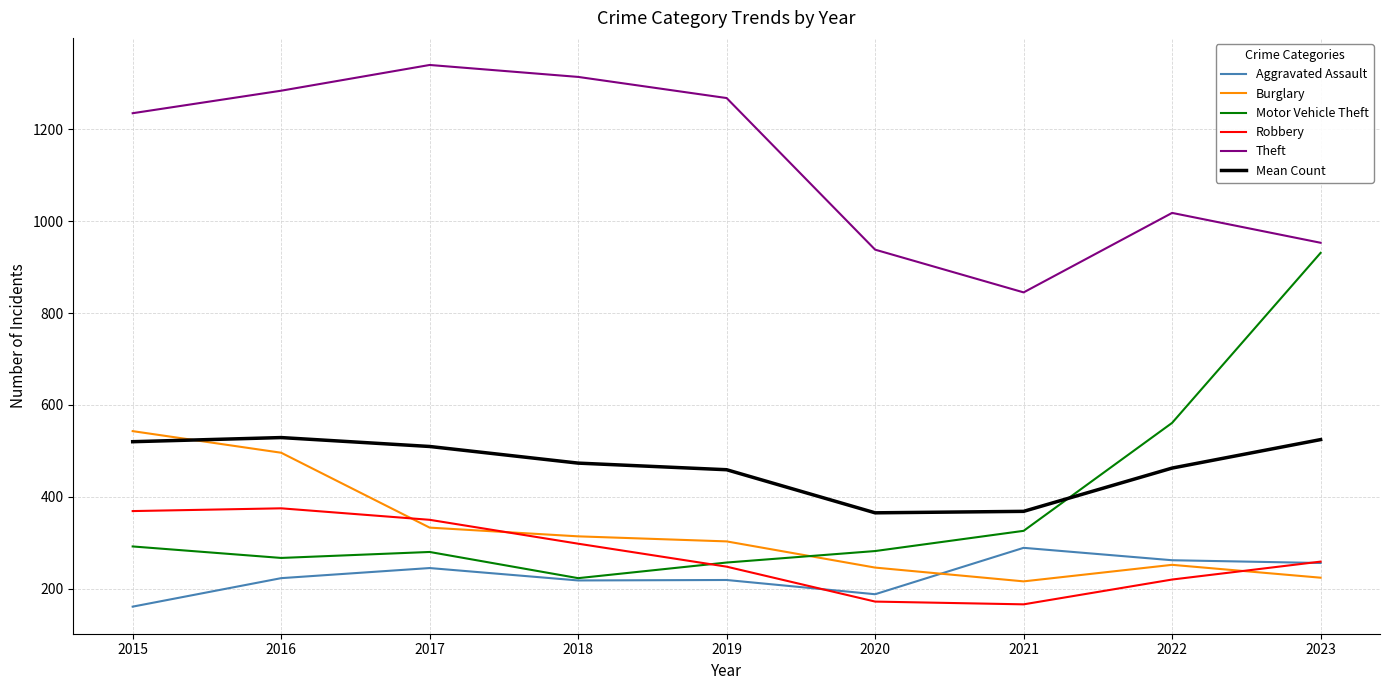

What is the difference between the highest and lowest values at 2023?

729.0